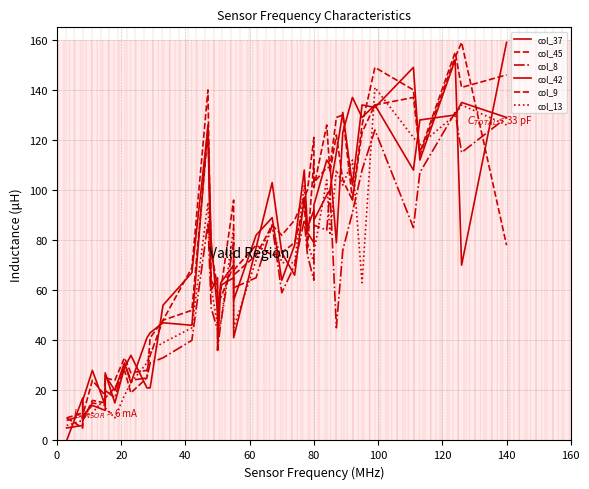

Which series has the widest spread of values?

col_37